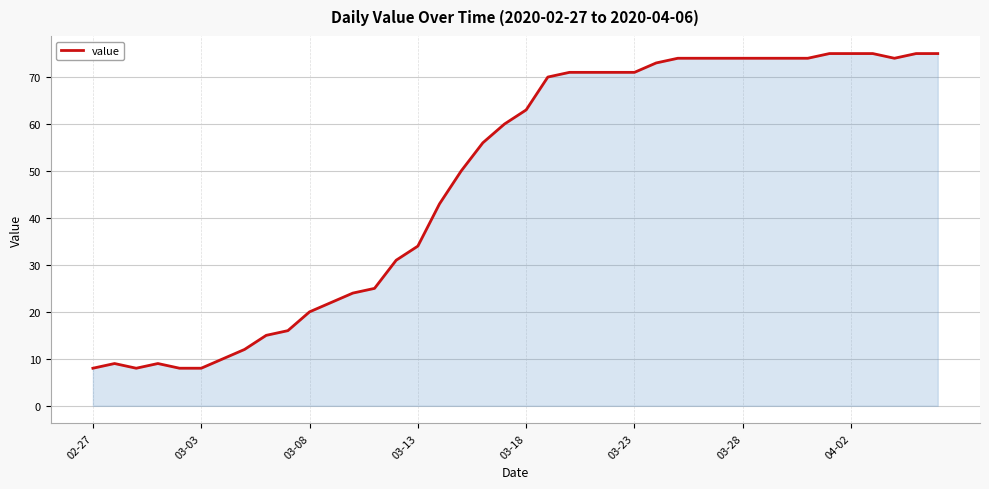

What is the greatest value displayed?

75